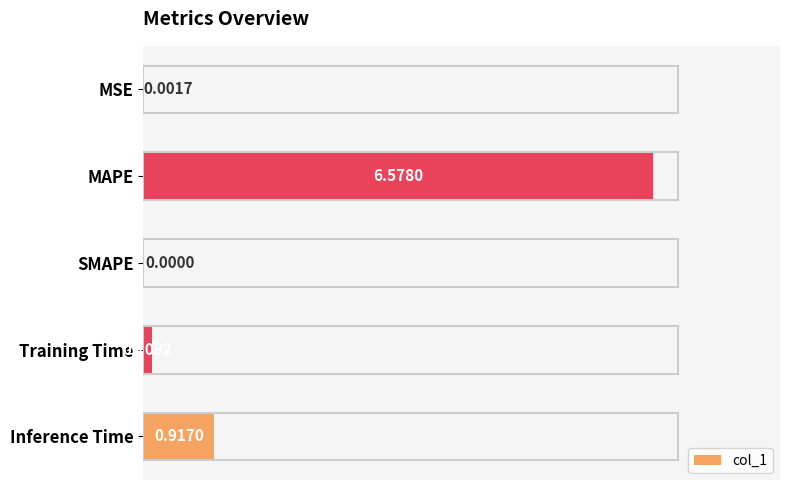

Which has a higher value, MAPE or SMAPE?

MAPE